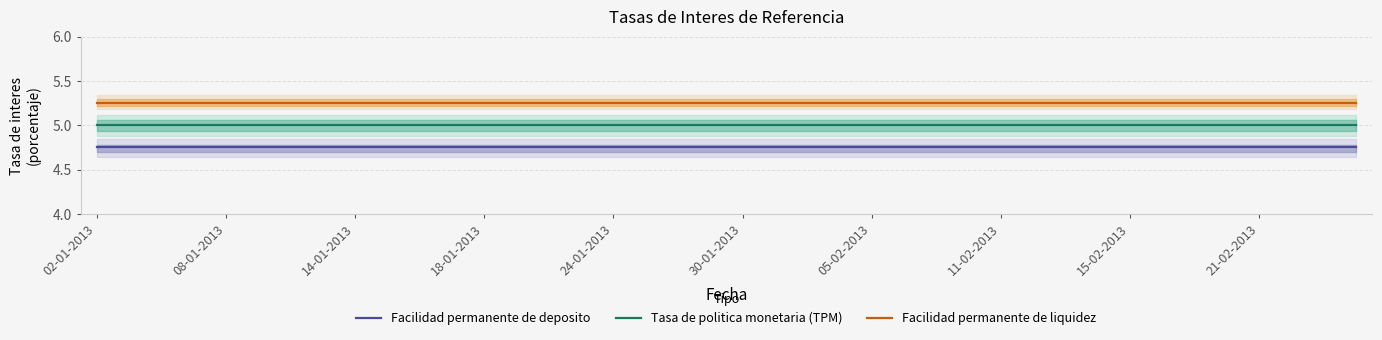

What is the sum of all Facilidad permanente de liquidez values?

210.0